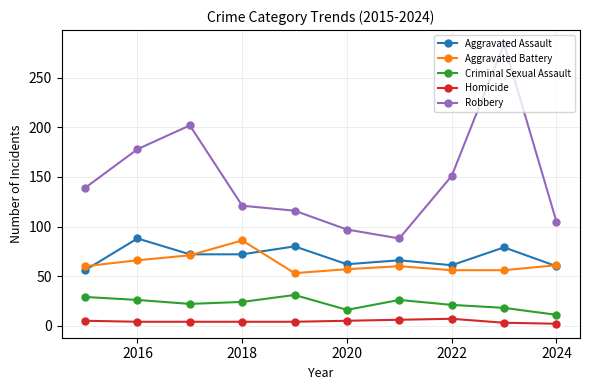

Which series has the widest spread of values?

Robbery